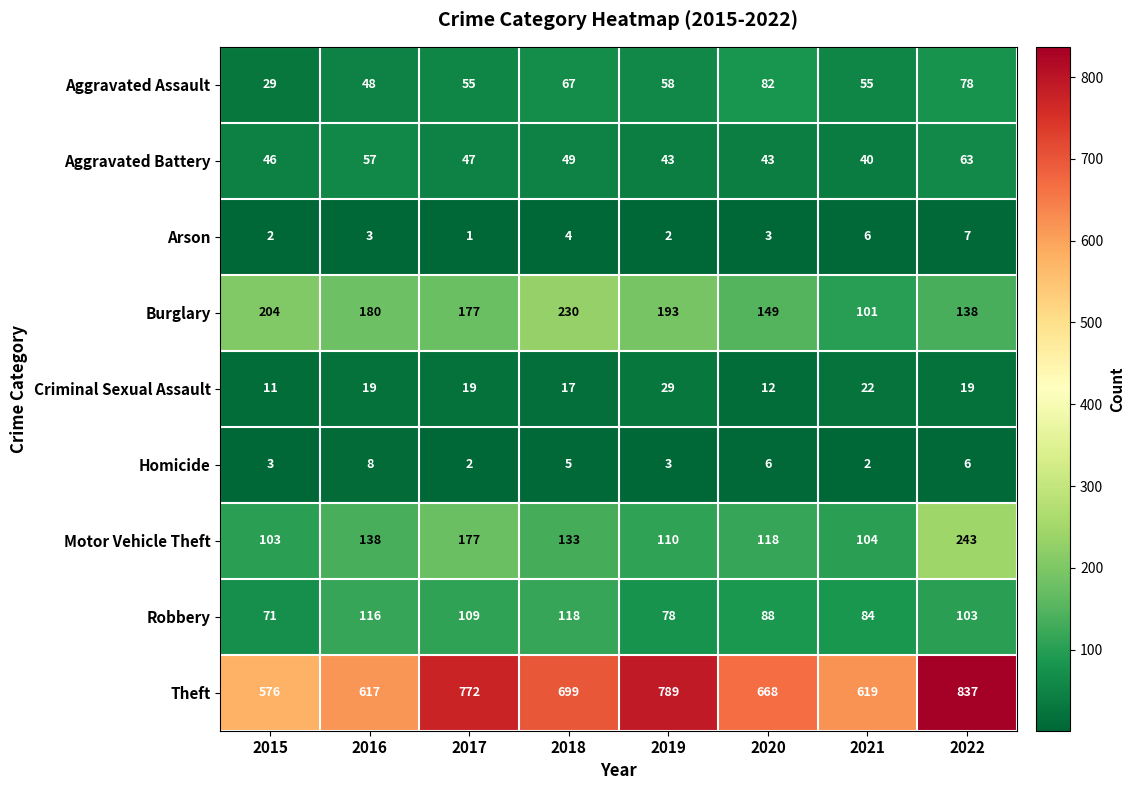

Which series has the largest total across all categories?

Theft